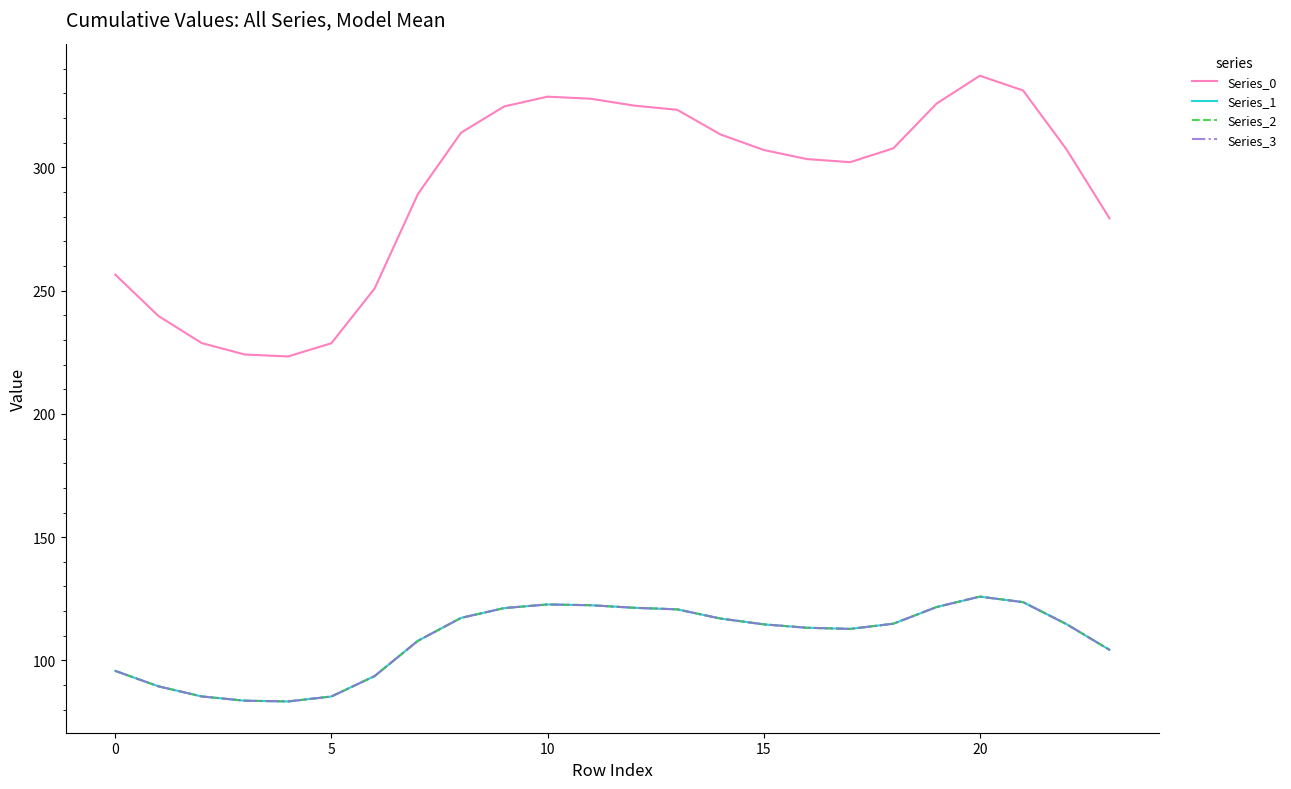

Is this an area chart (filled region under the line)?

No